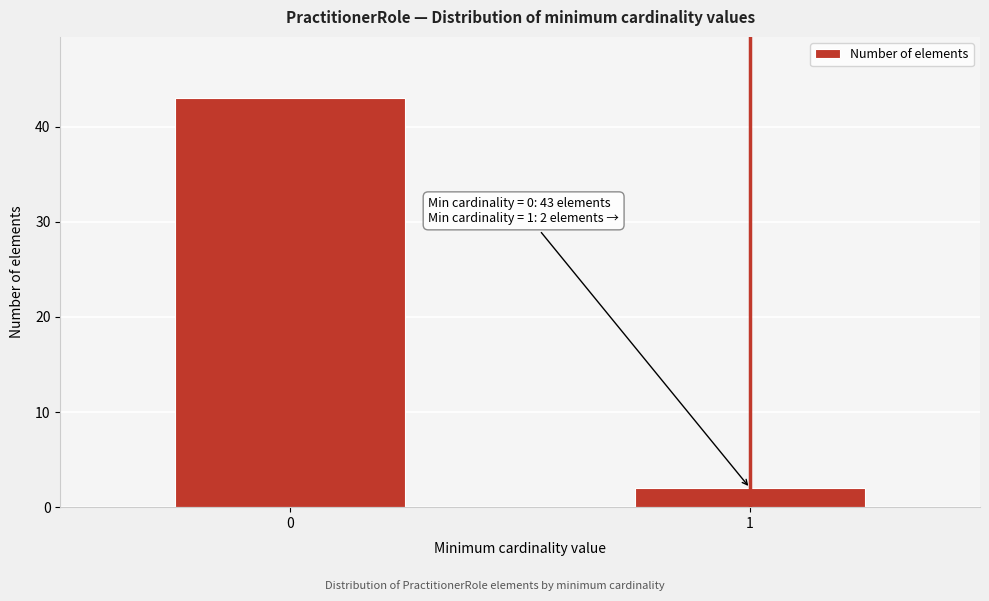

Reading left to right, list all the values displayed in this chart.

0=43	1=2